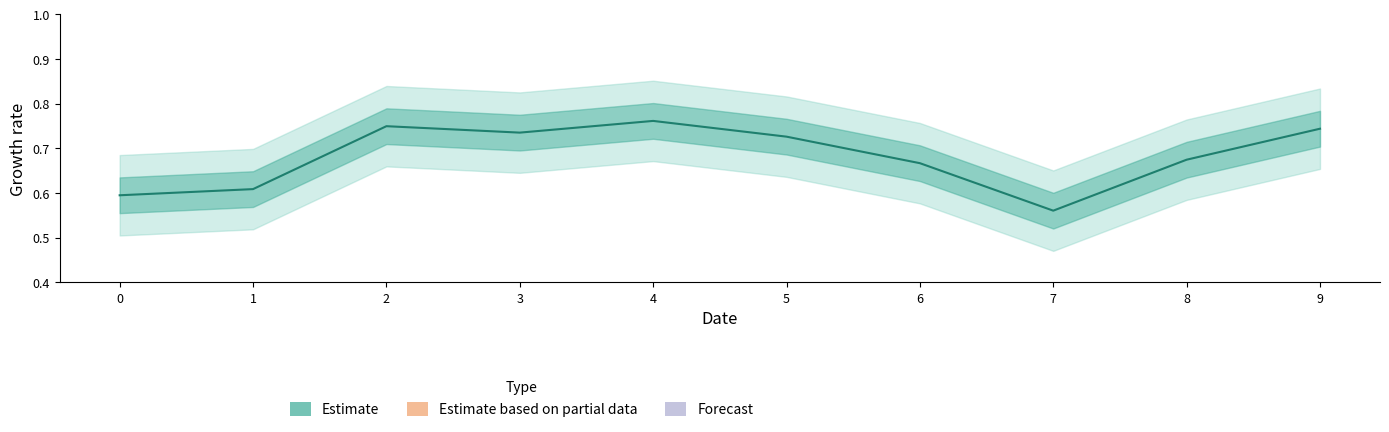

Reading left to right, what are all the values shown in this chart?

0.6	0.6	0.7	0.7	0.8	0.7	0.7	0.6	0.7	0.7